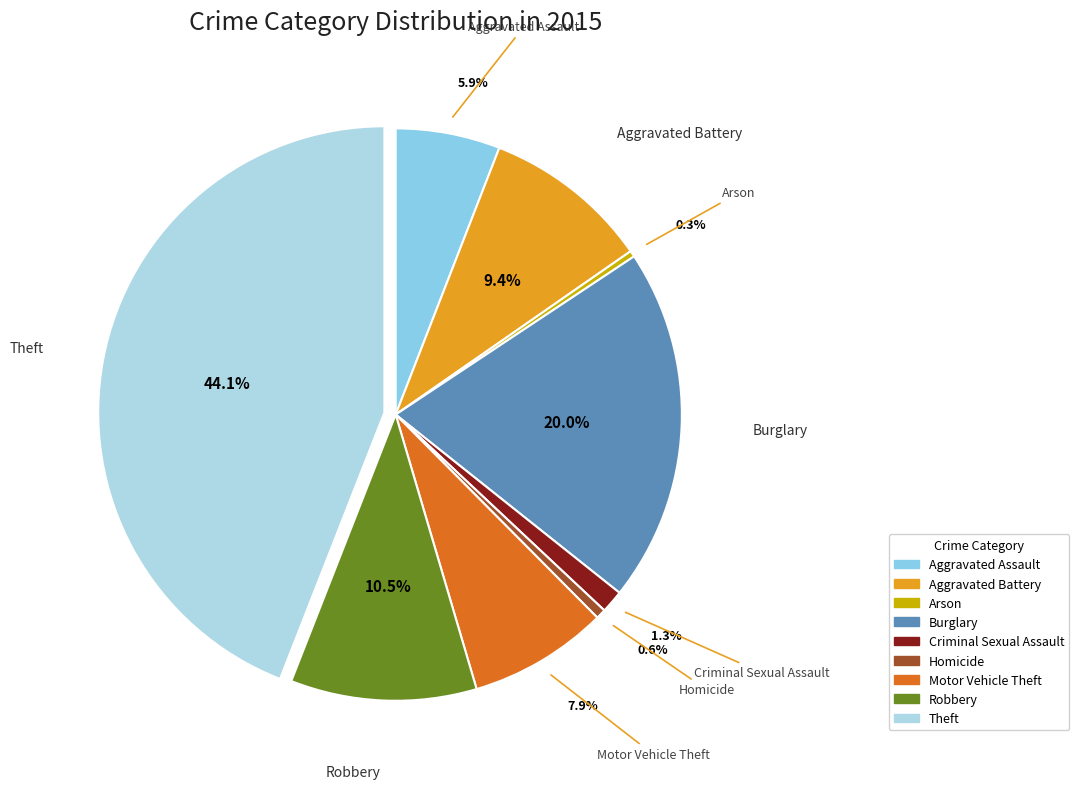

Is there any slice that represents more than half of the pie?

No